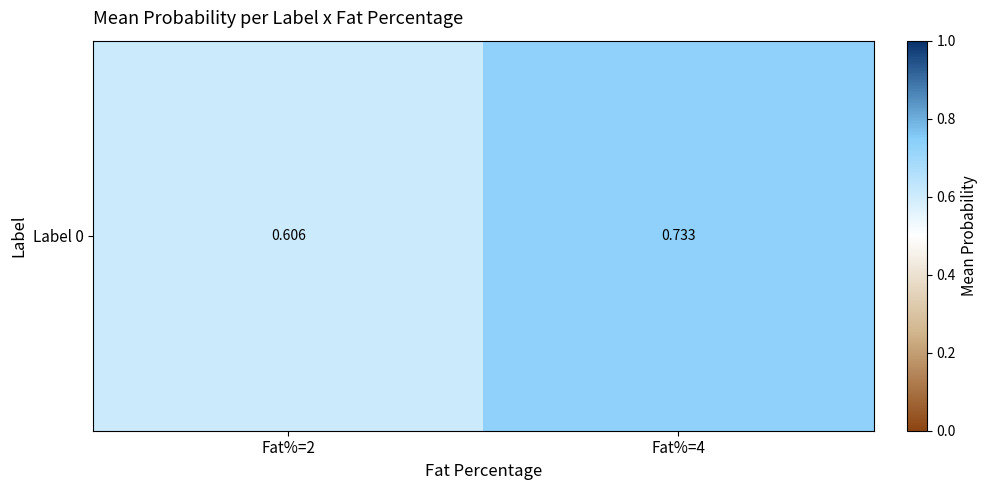

Reading left to right, what are all the values shown in this chart?

0.6	0.7